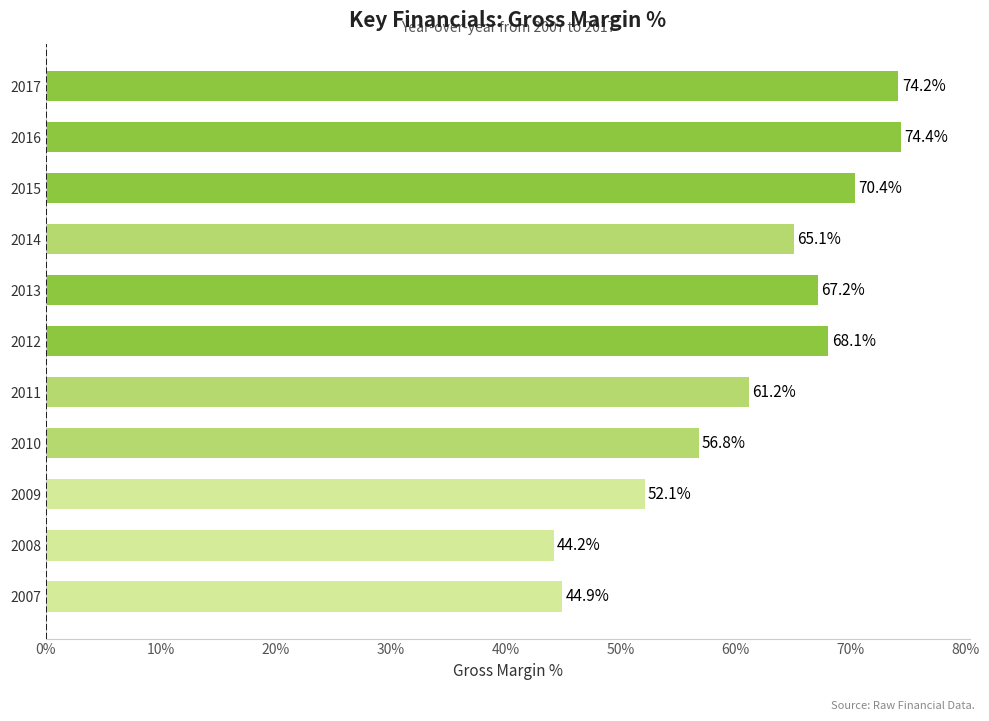

Which label corresponds to the smallest value in the chart?

2008